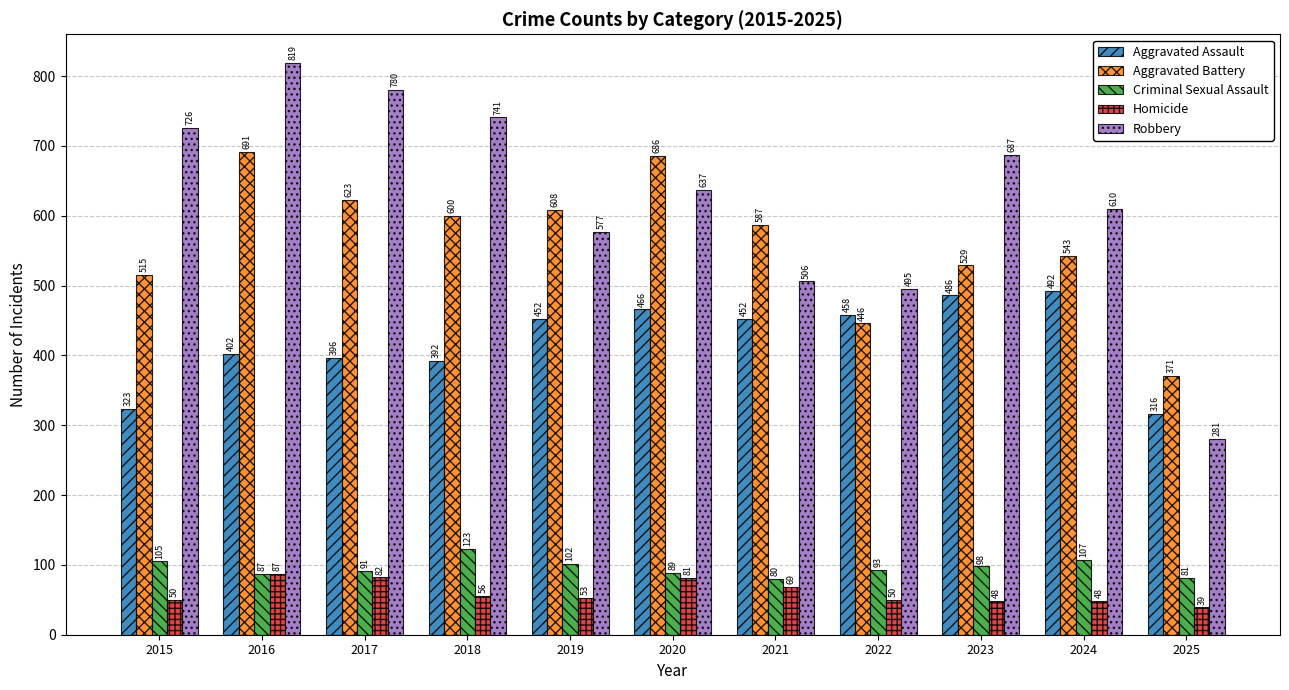

Which series changed the most between 2019 and 2021?

Robbery